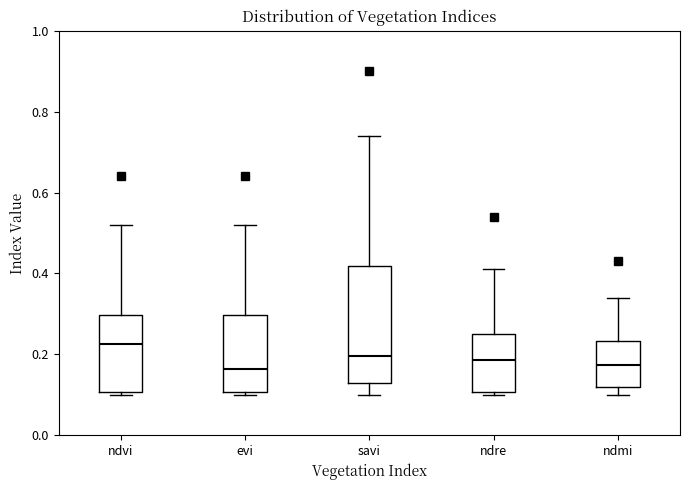

Which box is the tallest, from its lower edge to its upper edge?

savi